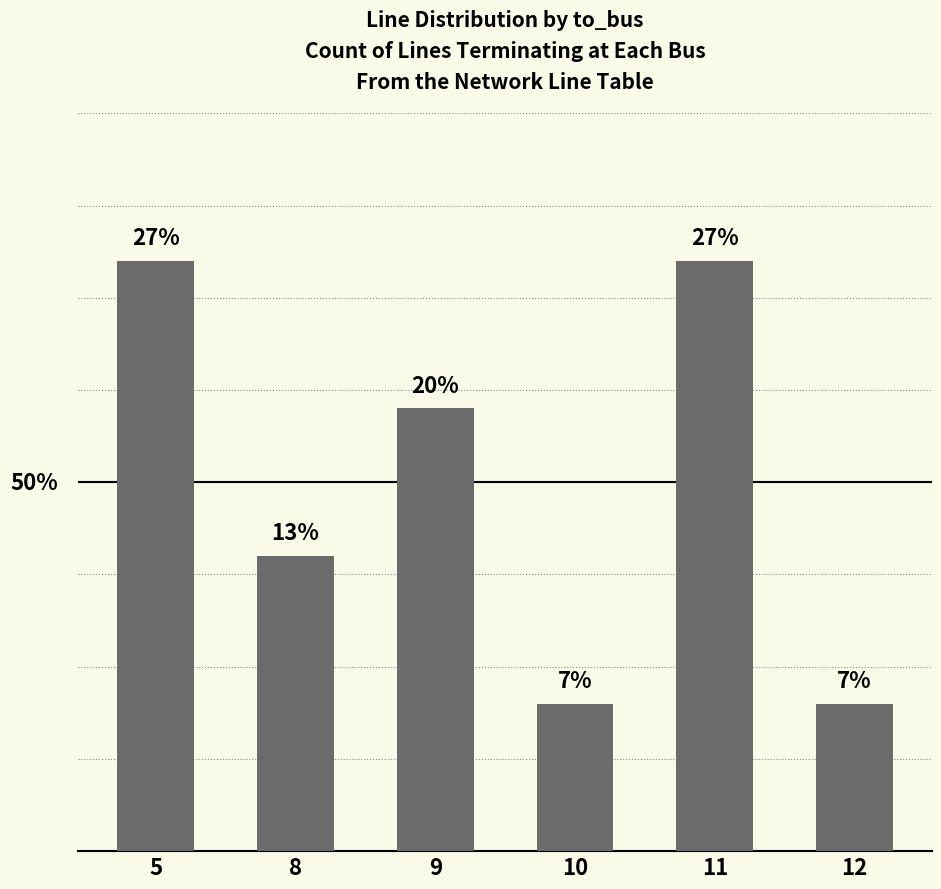

Are the bars horizontal?

No